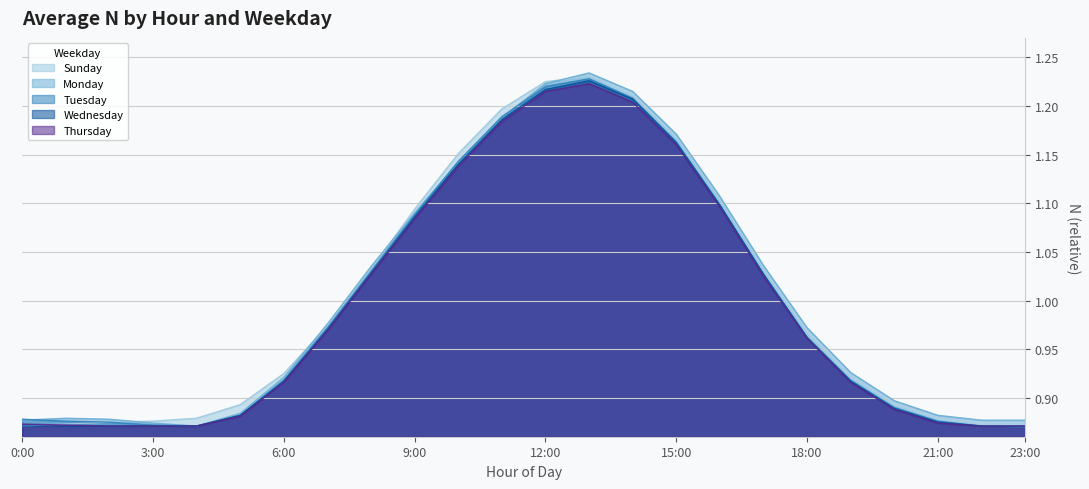

Which series ends up on top after the final intersection of Monday and Sunday?

Monday